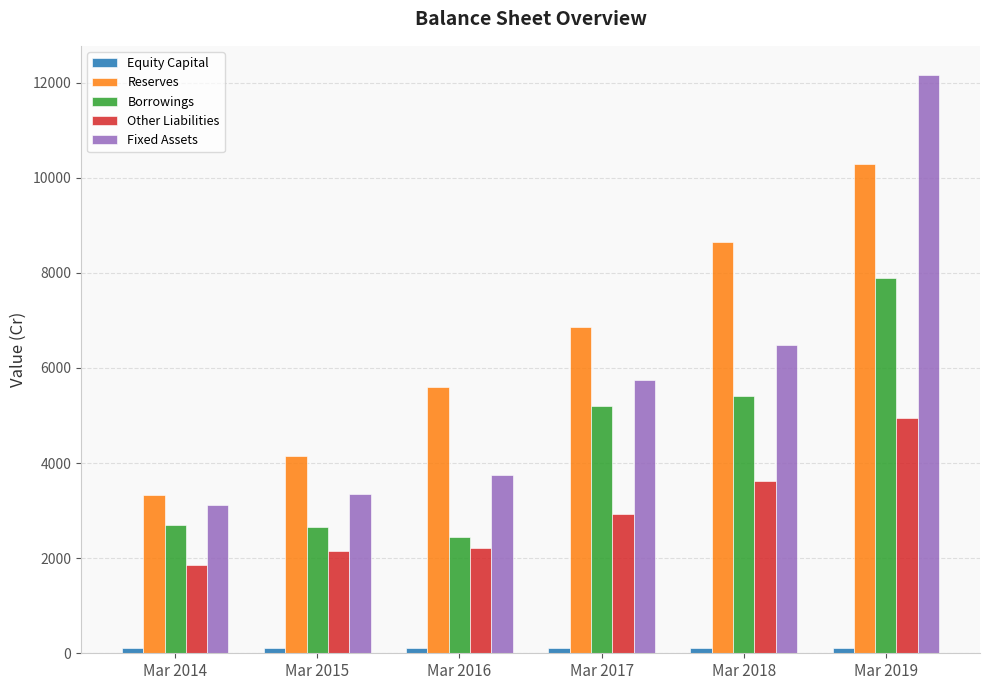

What is the average value of the Reserves series?

6478